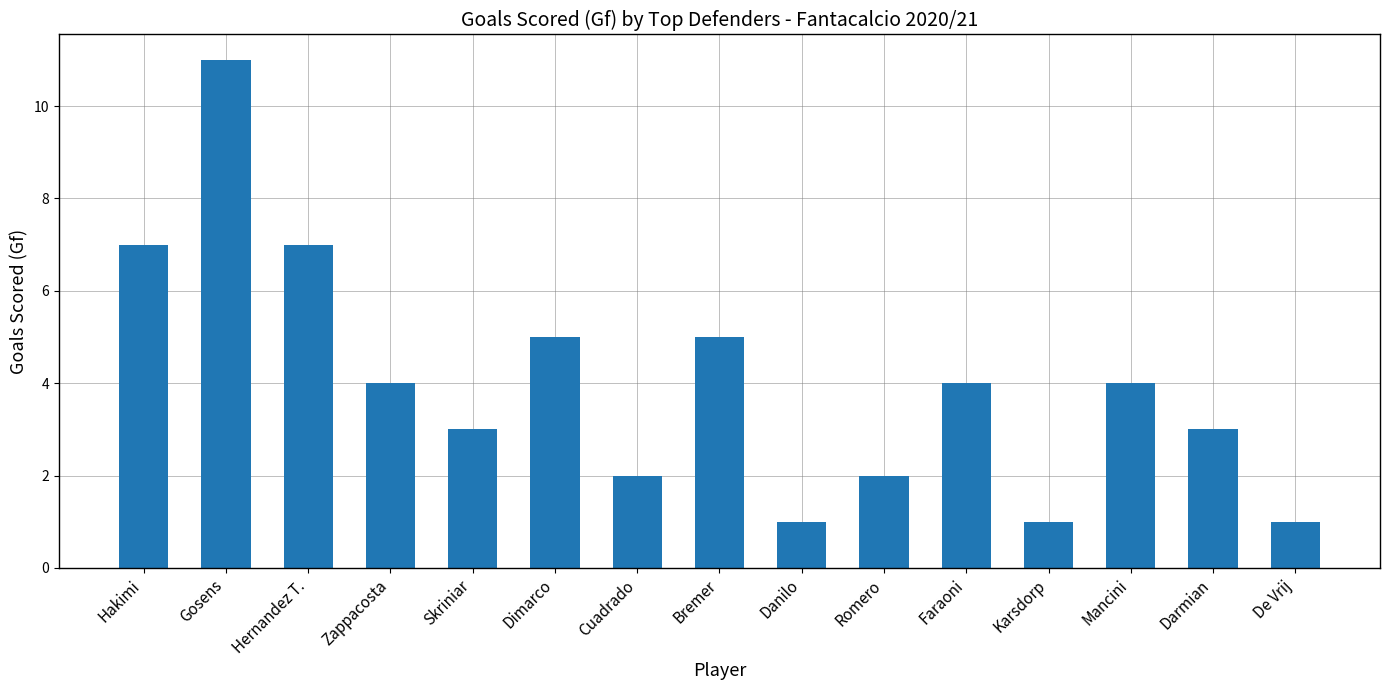

The chart shows a value of 5 at Bremer. True or false?

True